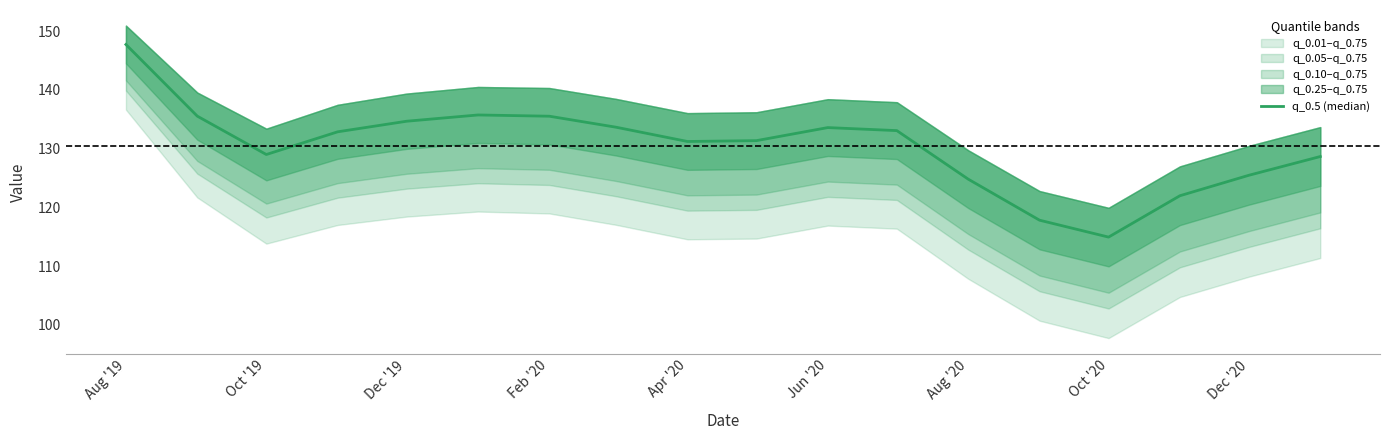

How many points are higher than both their immediate neighbors (excluding endpoints)?

2